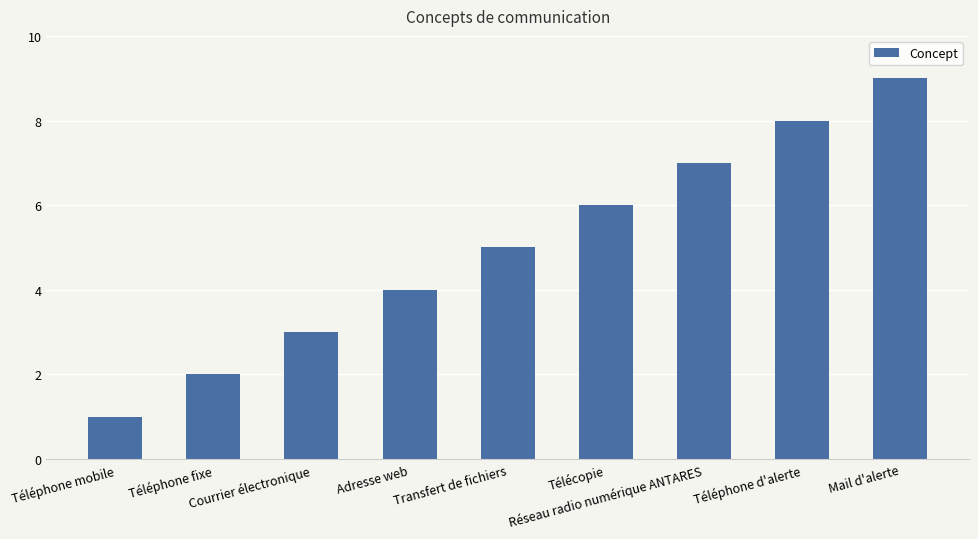

Rank the categories by value from lowest to highest.

Téléphone mobile, Téléphone fixe, Courrier électronique, Adresse web, Transfert de fichiers, Télécopie, Réseau radio numérique ANTARES, Téléphone d'alerte, Mail d'alerte